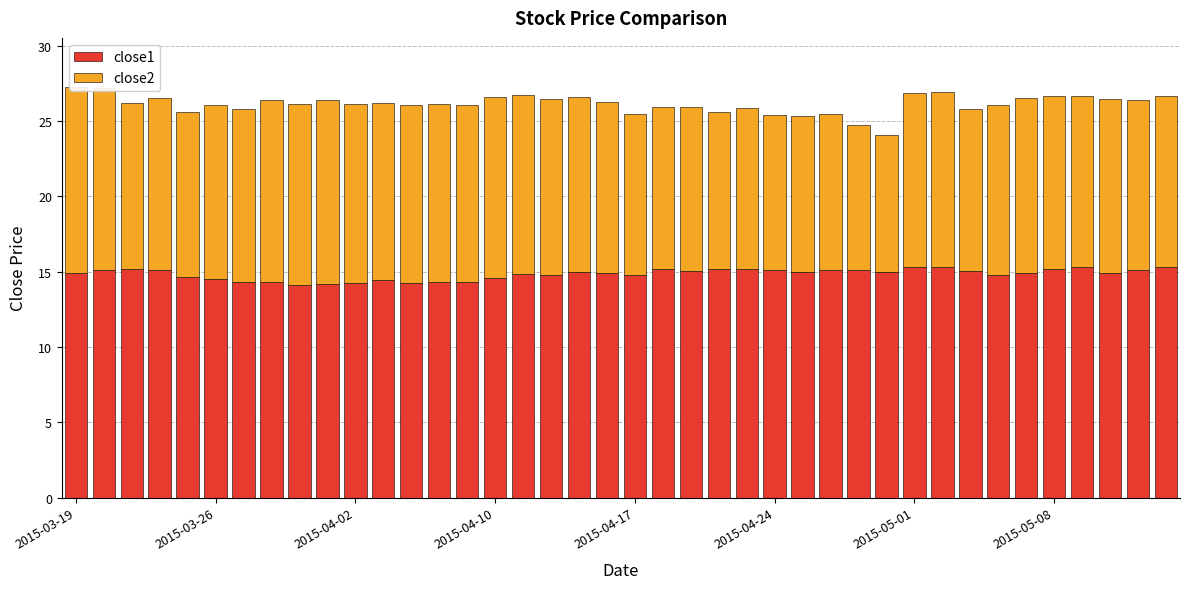

The value of close2 at 2015-03-26 is 19.6. True or false?

False